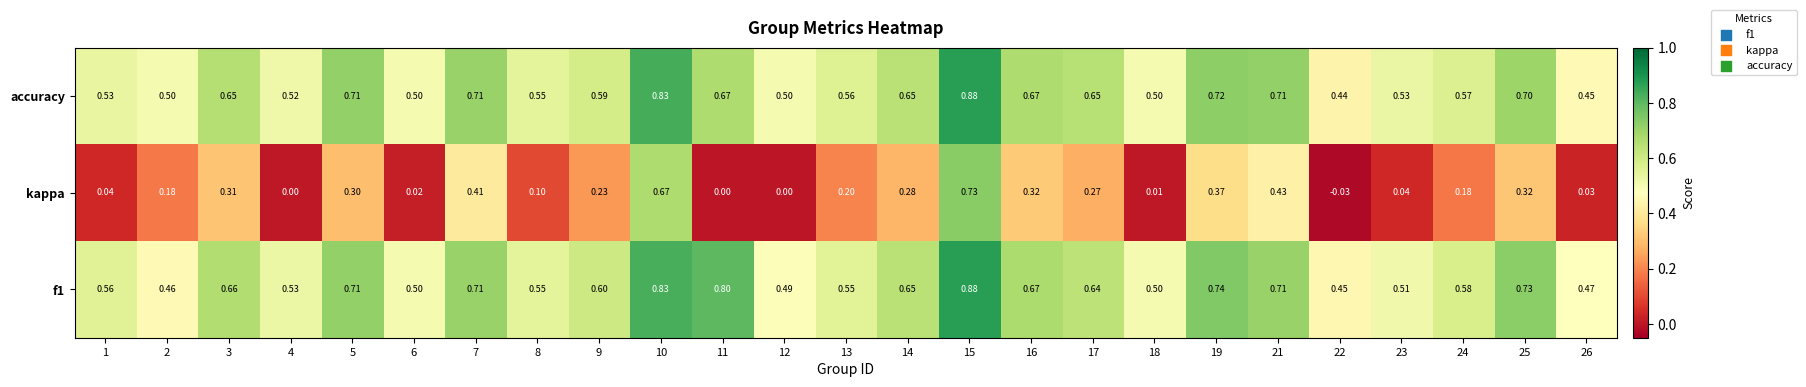

Which series has the largest range (max minus min)?

kappa